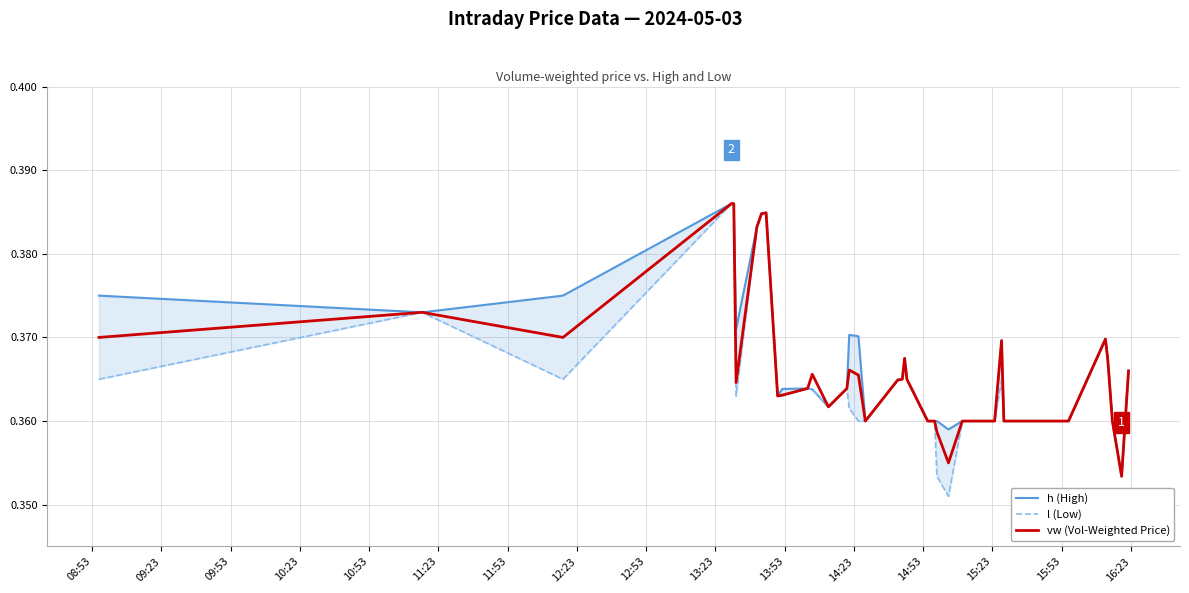

What are all the series names shown in the legend?

h (High), l (Low), vw (Vol-Weighted Price)